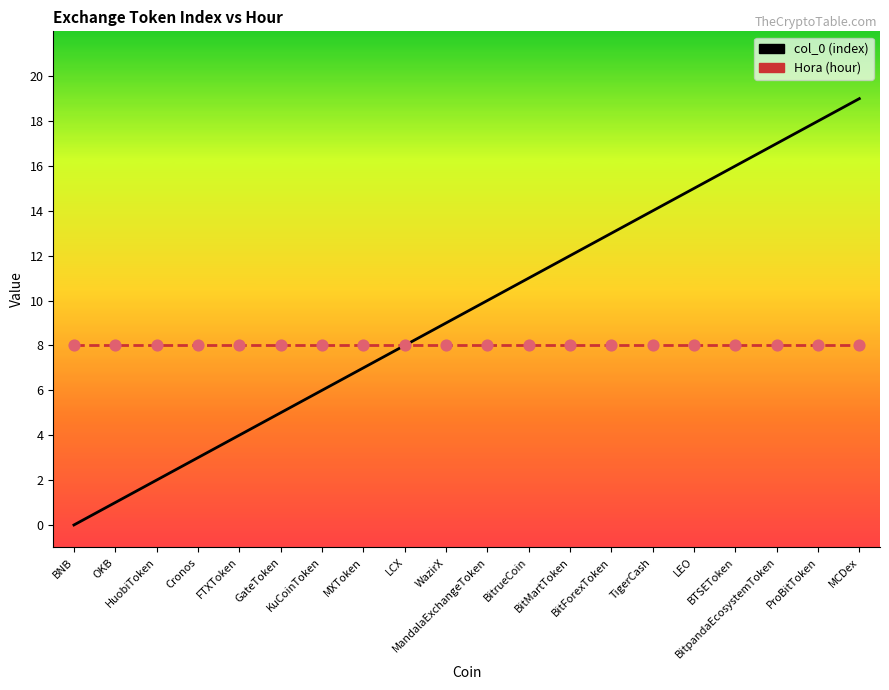

What is the total value across all series at LCX?

16